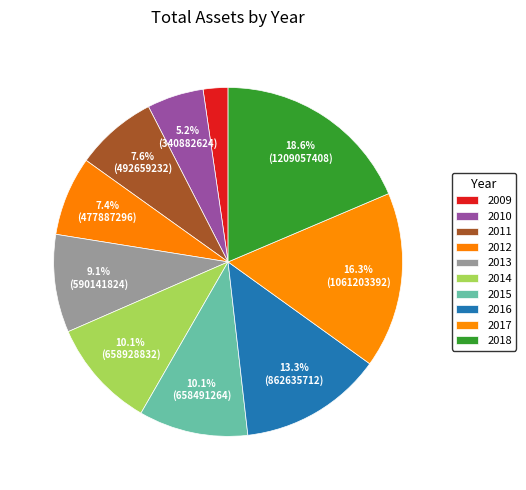

Is there a majority slice in this chart?

No